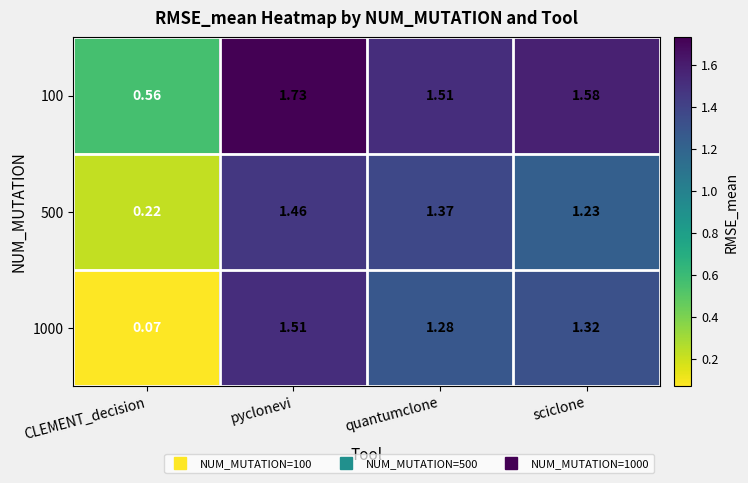

Which label corresponds to the largest value in the chart?

pyclonevi